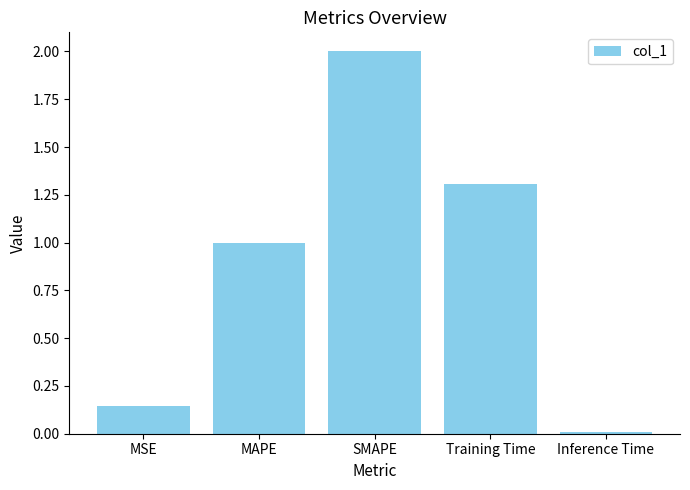

At which category does the chart reach its minimum across all series?

Inference Time